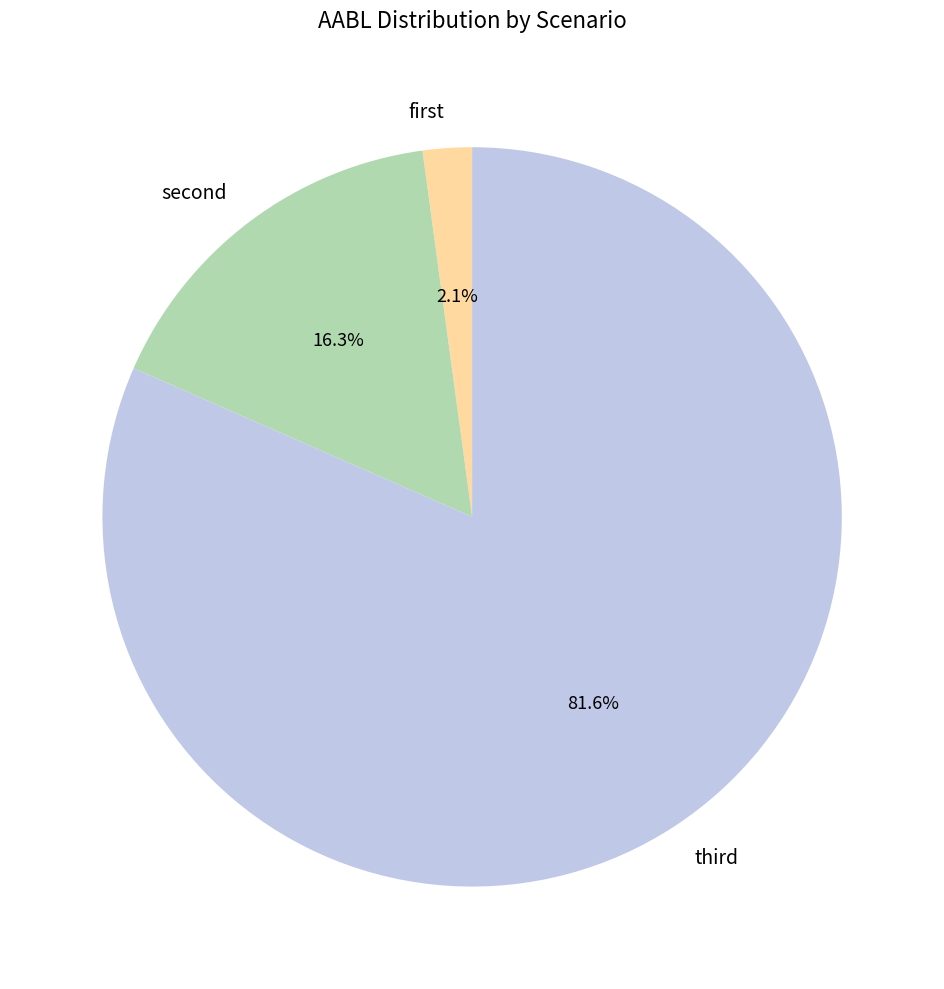

Which category accounts for the majority?

third